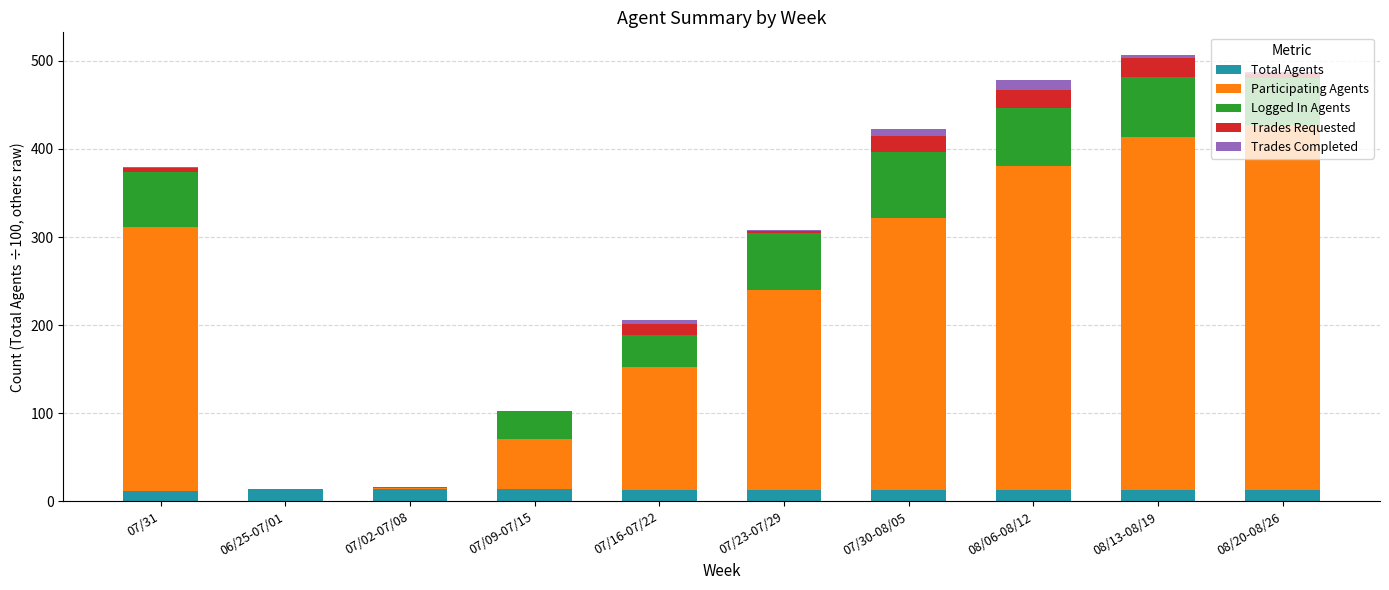

What is the total value across all series at 07/09-07/15?

102.8